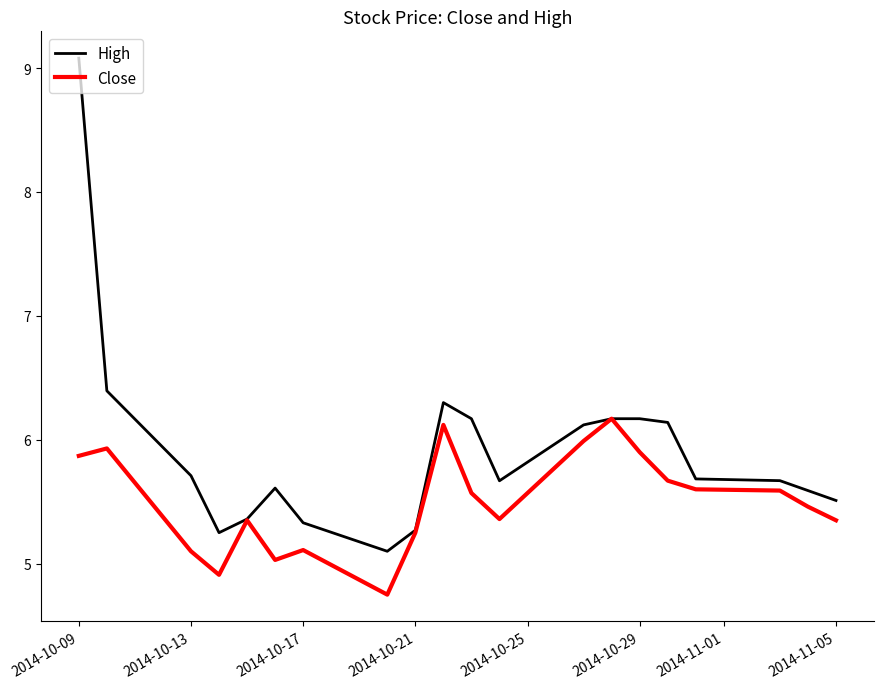

Rank the series by their maximum value, from highest to lowest.

High, Close